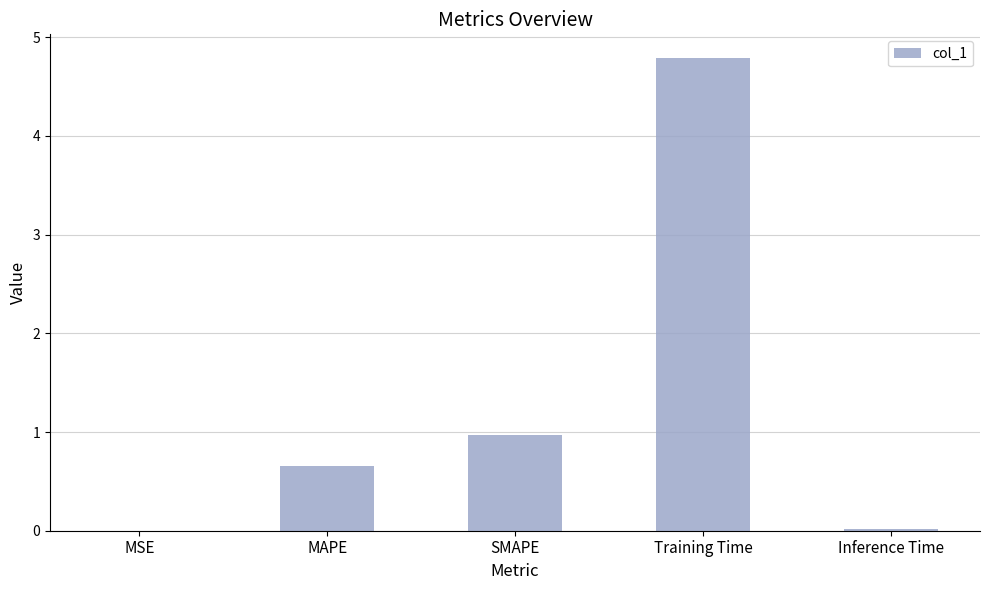

What is the sum of all values?

6.4